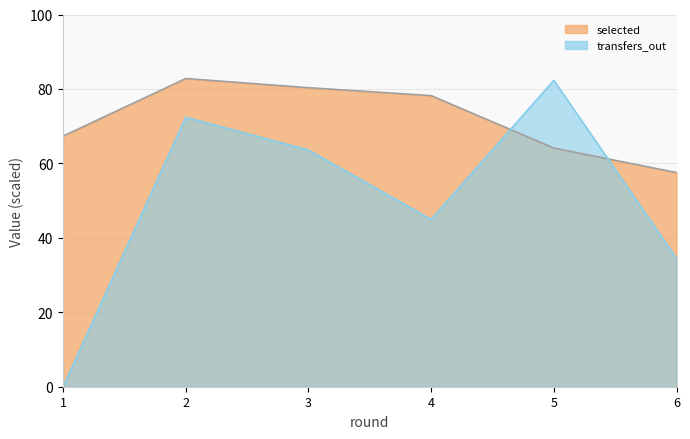

Which series has the largest total across all categories?

selected